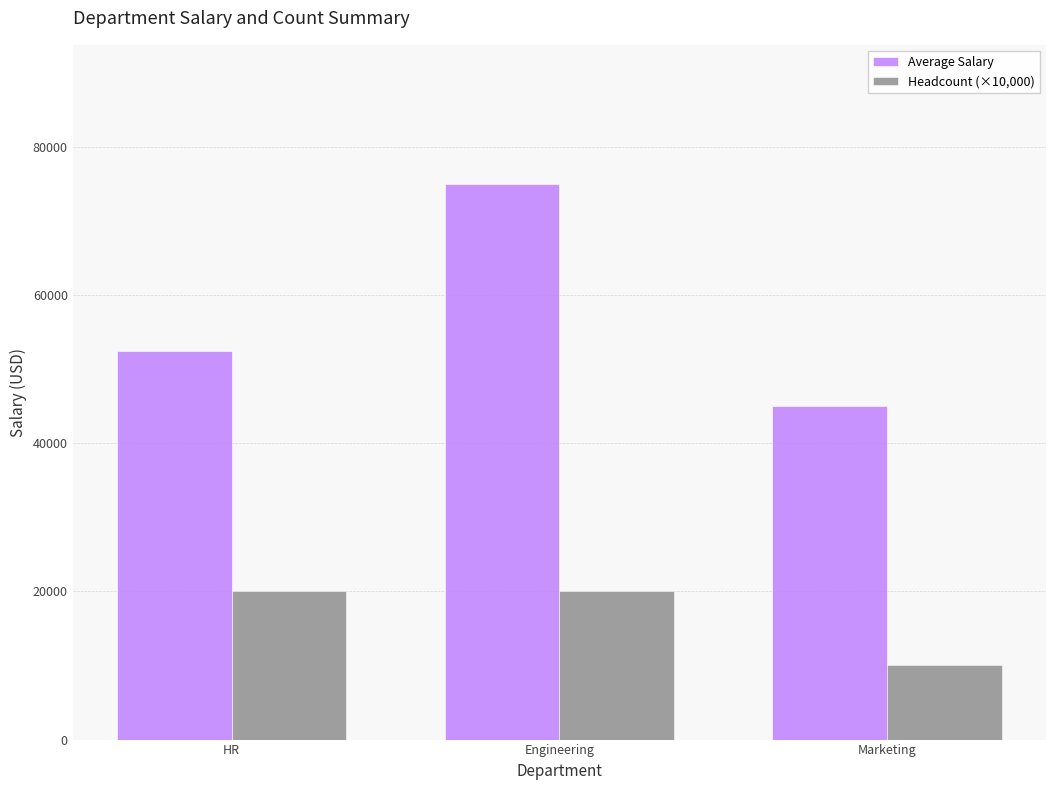

Between HR and Engineering, which series saw the biggest shift?

Average Salary